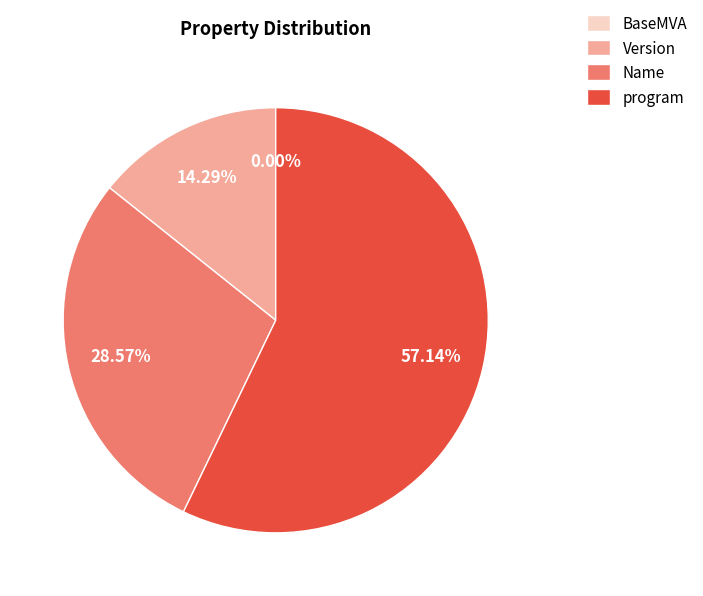

To the nearest percent, what percentage of the pie is Version?

14%